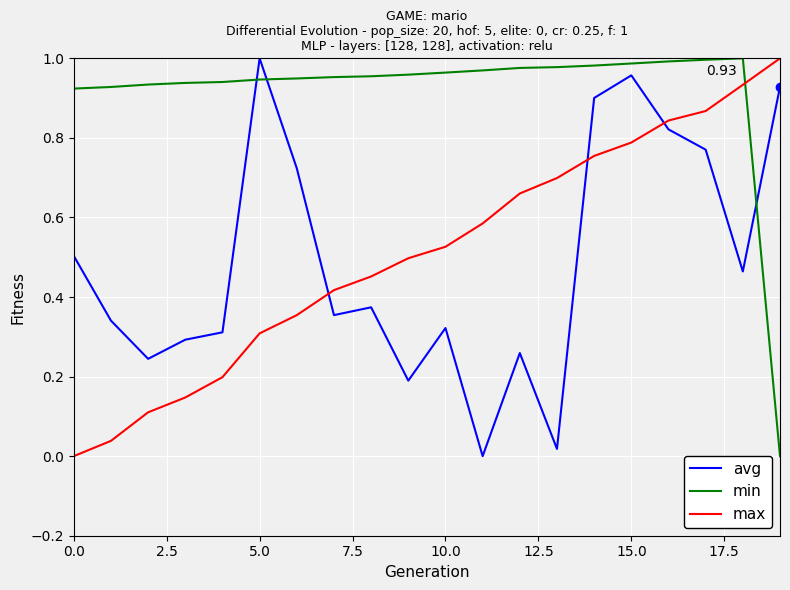

True or false: avg and min cross at least once.

True